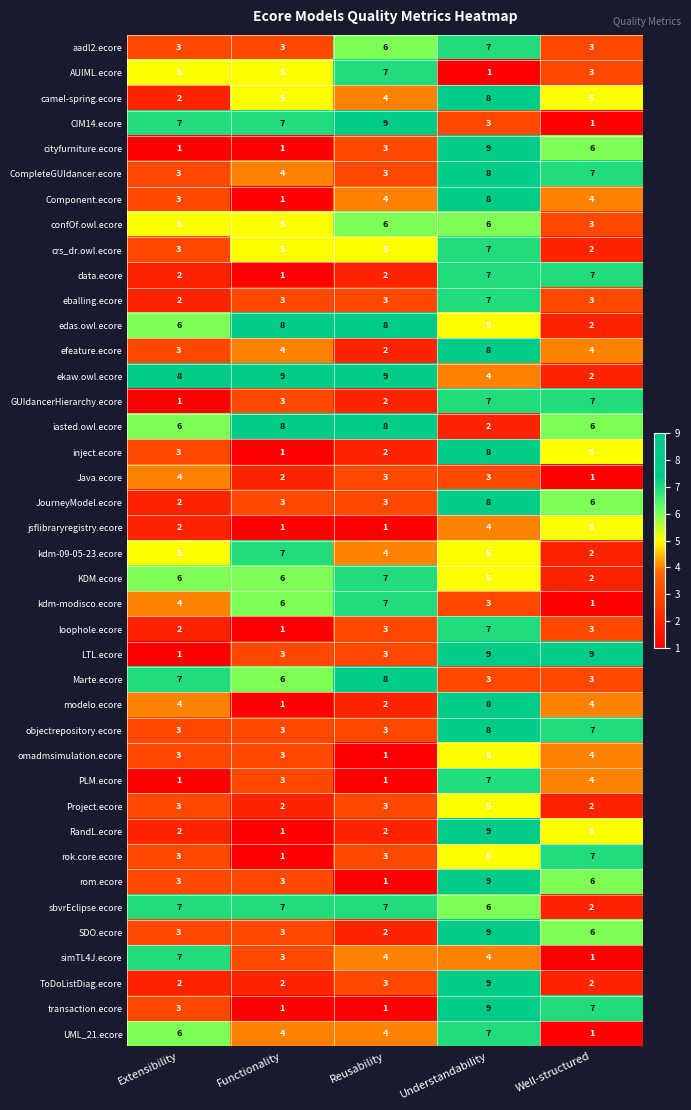

What is the spread (max minus min) of values at Understandability?

8